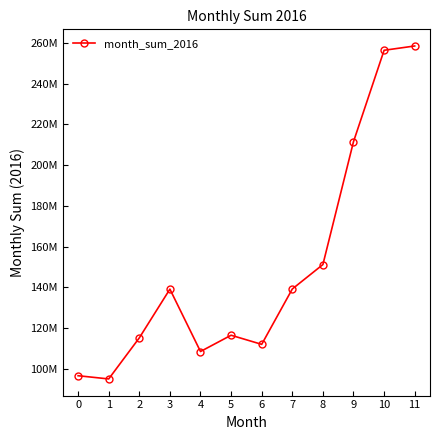

Between 8 and 5, which is larger?

8